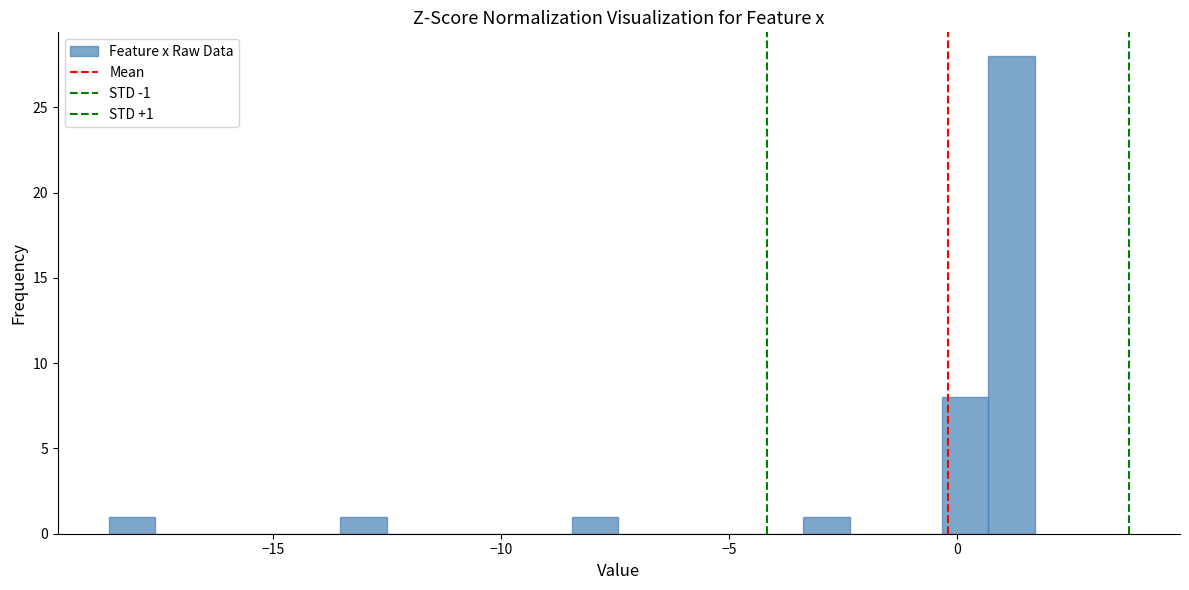

Read against the x-axis, roughly where is the centre of the tallest bar?

1.0